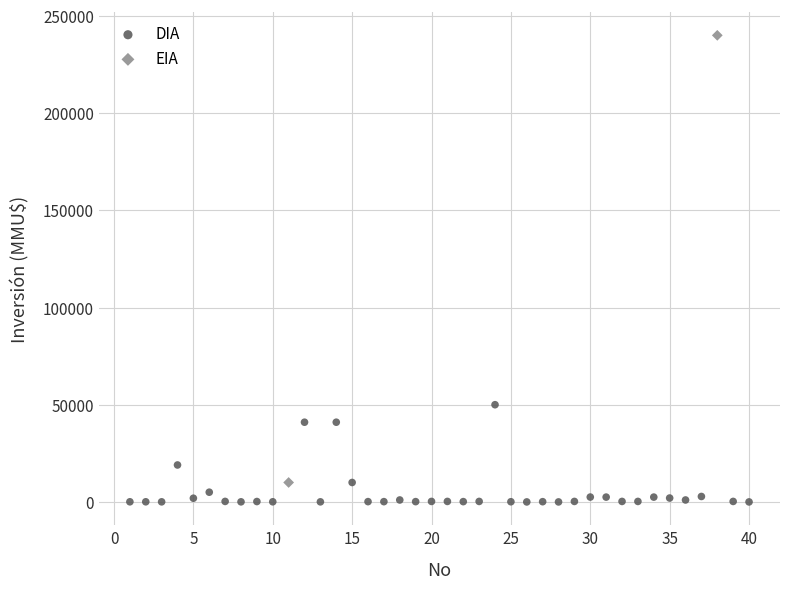

What are all the series names shown in the legend?

DIA, EIA